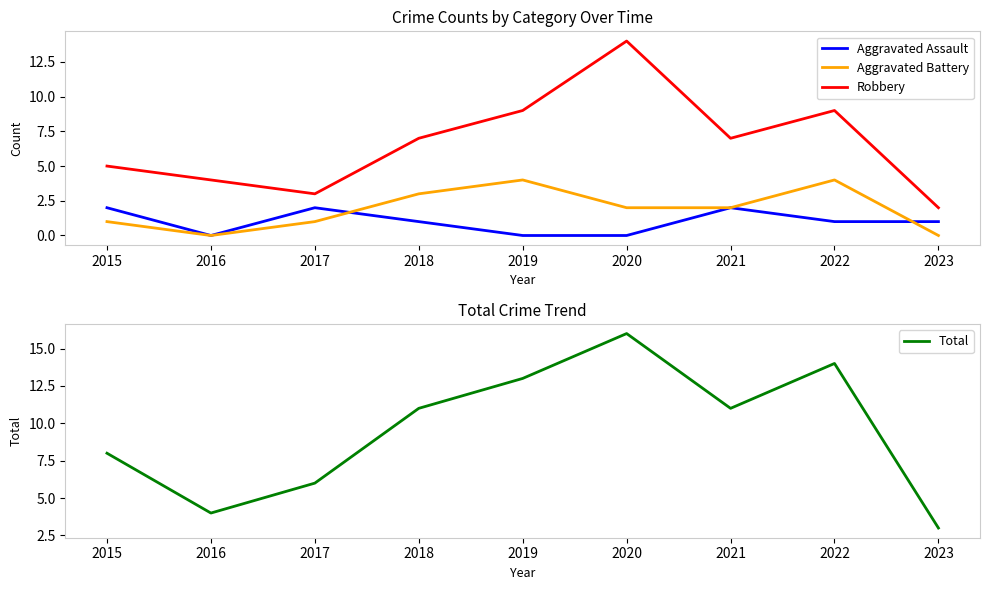

Which series has the widest spread of values?

Total